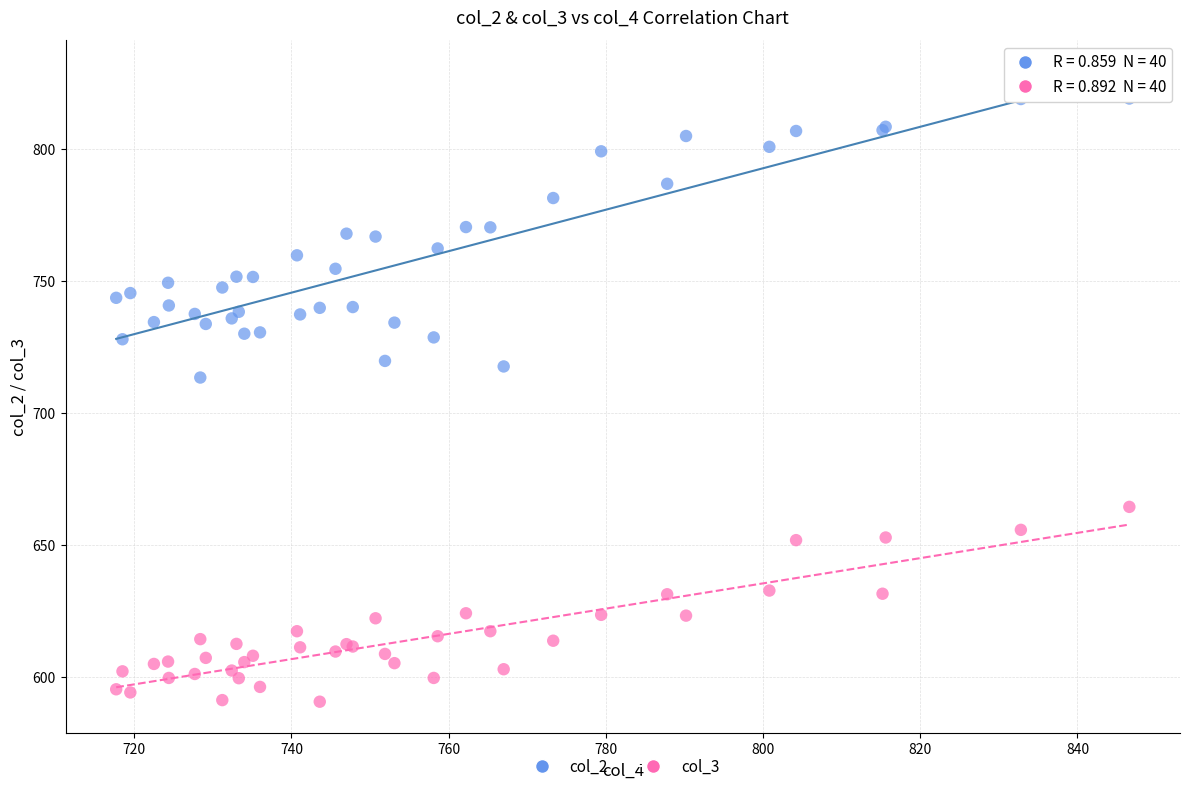

What are all the series names shown in the legend?

col_2, col_3